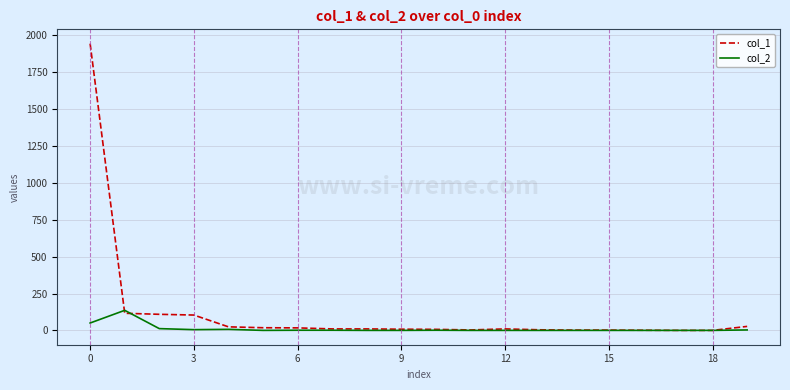

What are all the series names shown in the legend?

col_1, col_2